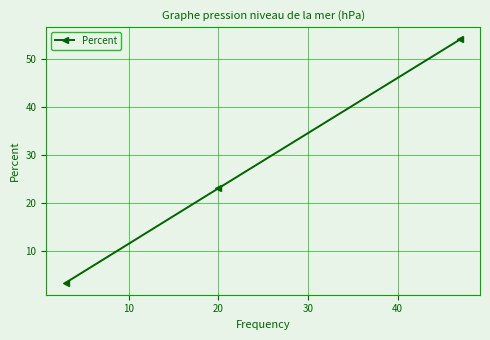

How many lines are shown in the chart?

1